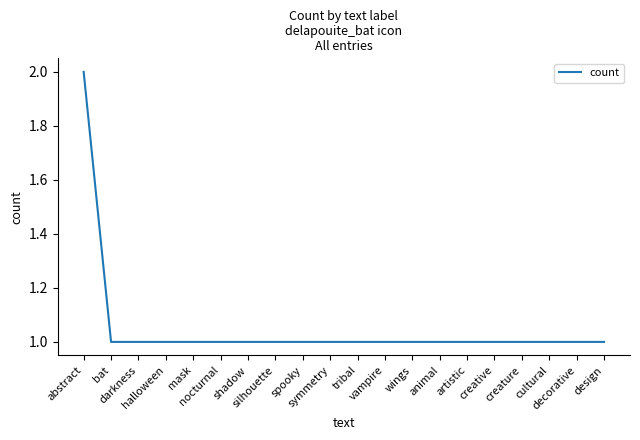

Which category has the highest value across all series?

abstract